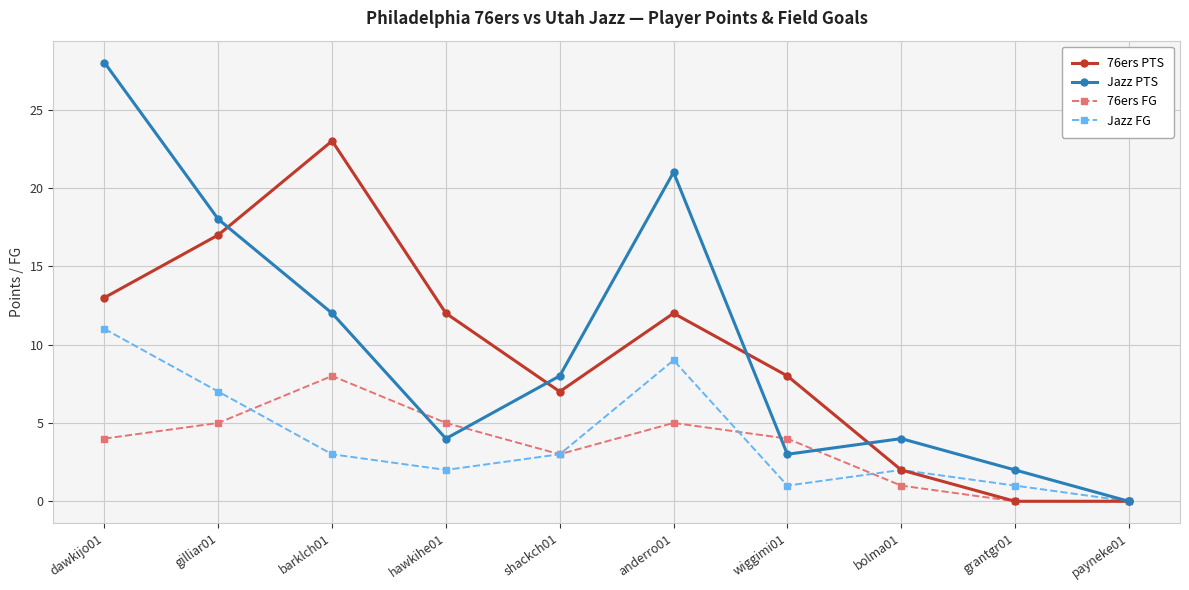

What is the label of the 3rd point from the right?

bolma01